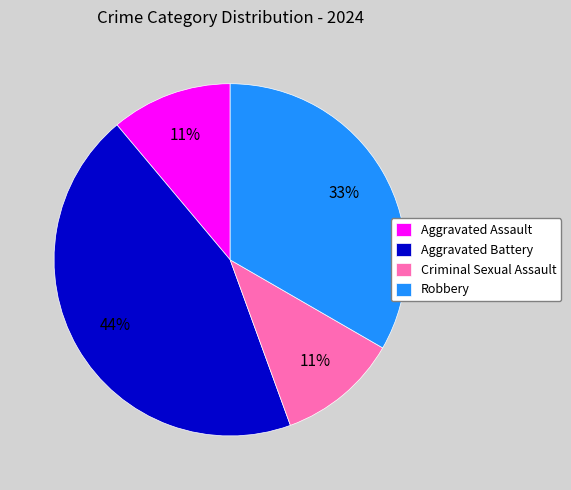

To the nearest percent, what percentage of the pie is Criminal Sexual Assault?

11%